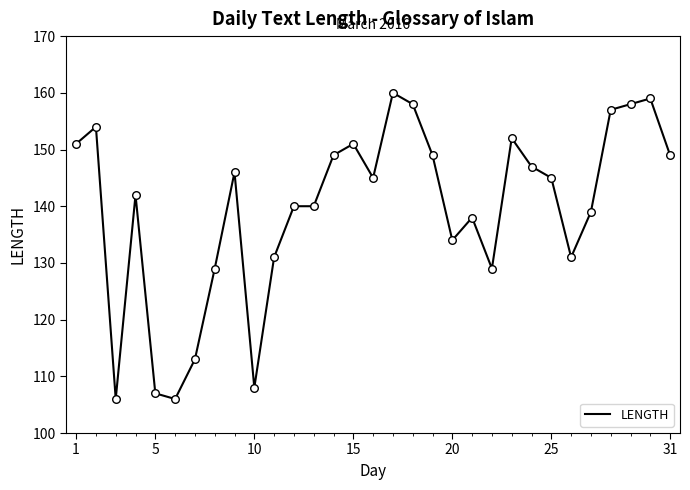

What is the difference between the maximum and minimum values?

54